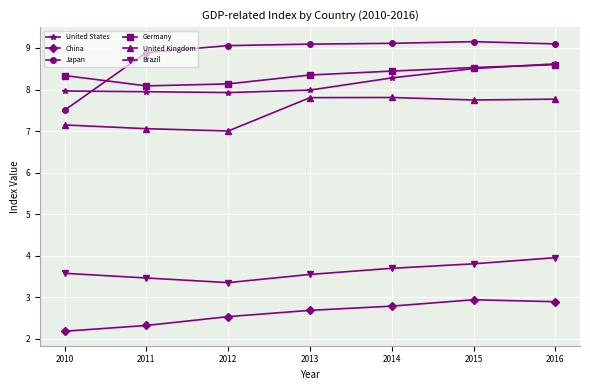

After their last crossing, which series has the higher values: Germany or Japan?

Japan